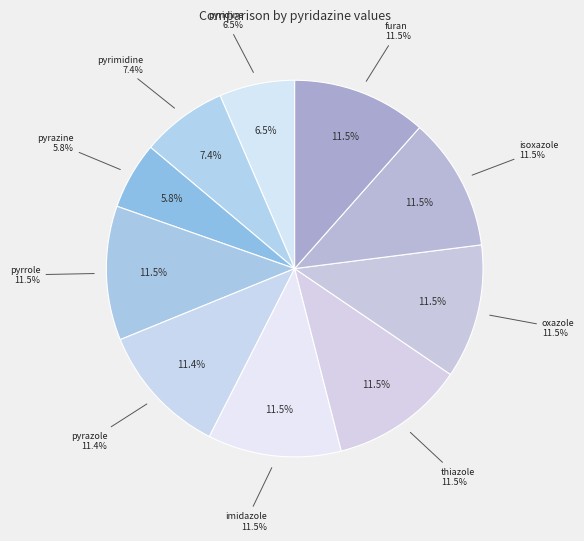

The isoxazole slice represents 11% of the pie. True or false?

True